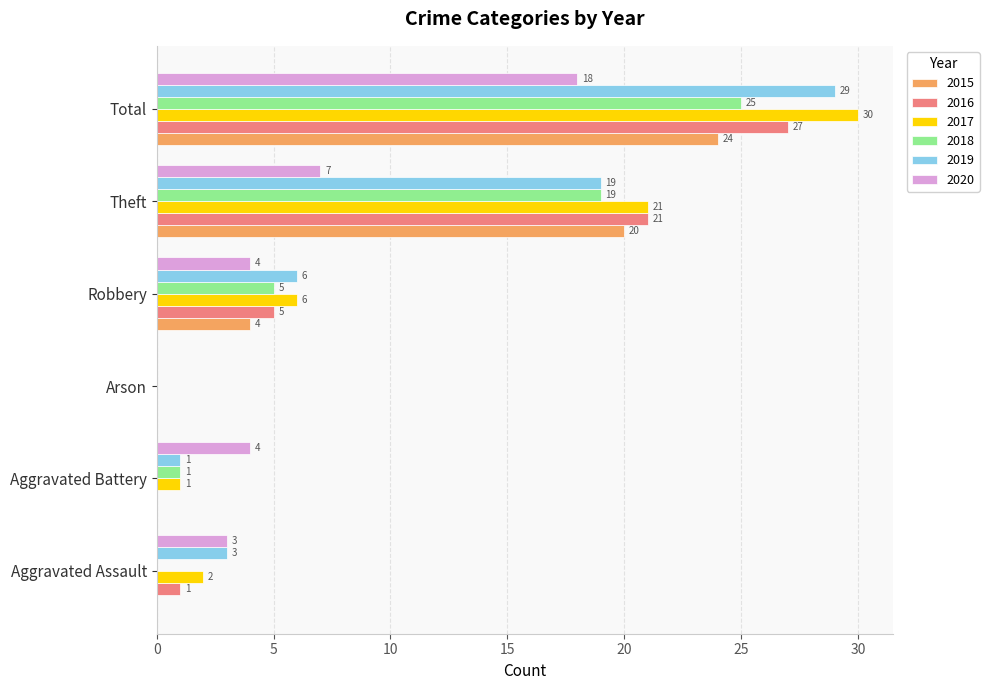

What is the average value of the 2017 series?

10